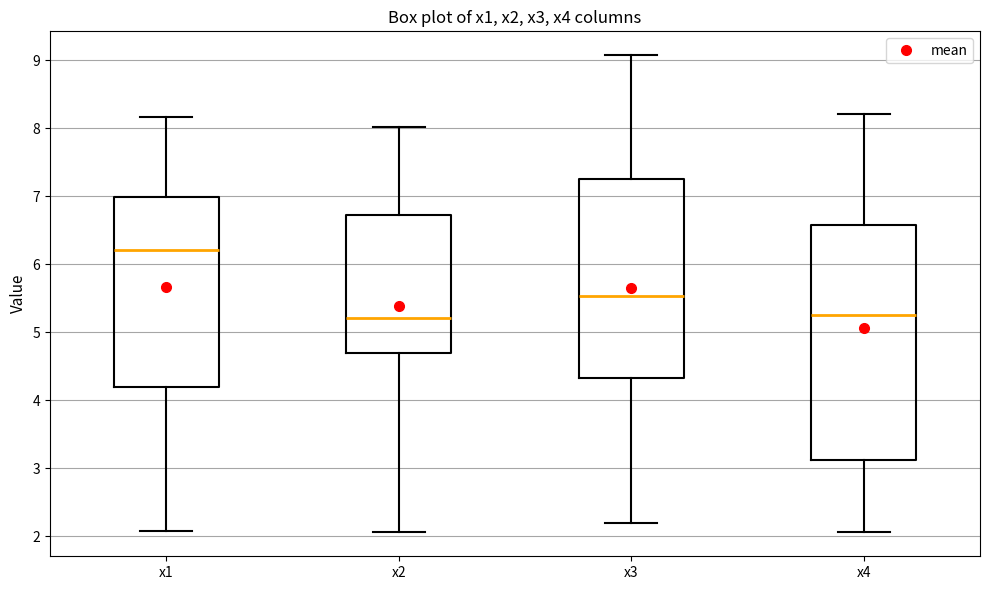

Comparing the boxes themselves (not the whiskers), which one is the tallest?

x4